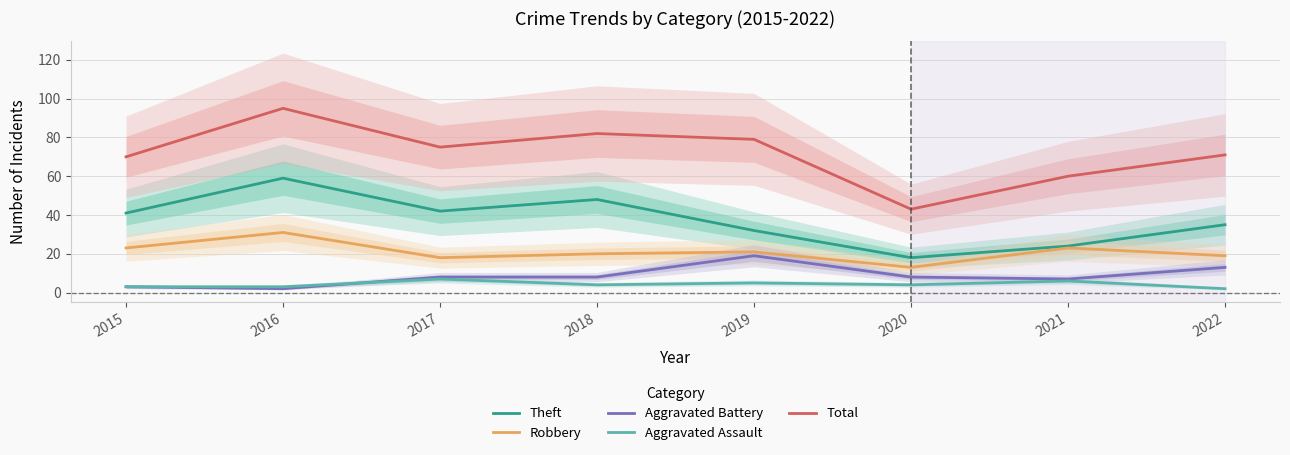

Reading left to right, what are all the values shown in this chart?

Theft: 2015=41	2016=59	2017=42	2018=48	2019=32	2020=18	2021=24	2022=35
Robbery: 2015=23	2016=31	2017=18	2018=20	2019=21	2020=13	2021=23	2022=19
Aggravated Battery: 2015=3	2016=2	2017=8	2018=8	2019=19	2020=8	2021=7	2022=13
Aggravated Assault: 2015=3	2016=3	2017=7	2018=4	2019=5	2020=4	2021=6	2022=2
Total: 2015=70	2016=95	2017=75	2018=82	2019=79	2020=43	2021=60	2022=71